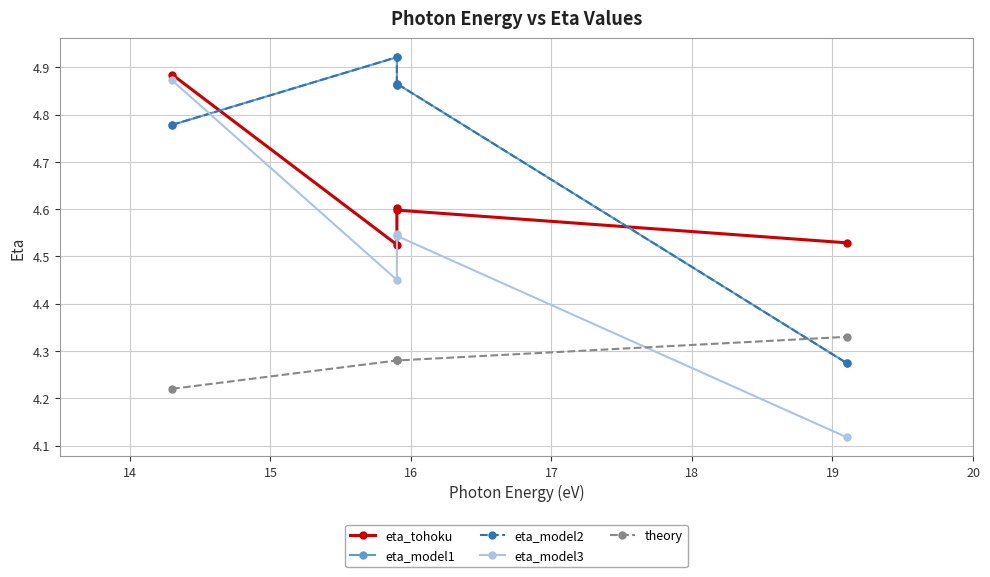

Reading left to right, list all the values displayed in this chart.

eta_tohoku: 4.9	4.5	4.6	4.6	4.5
eta_model1: 4.8	4.9	4.9	4.9	4.3
eta_model2: 4.8	4.9	4.9	4.9	4.3
eta_model3: 4.9	4.5	4.5	4.5	4.1
theory: 4.2	4.3	4.3	4.3	4.3